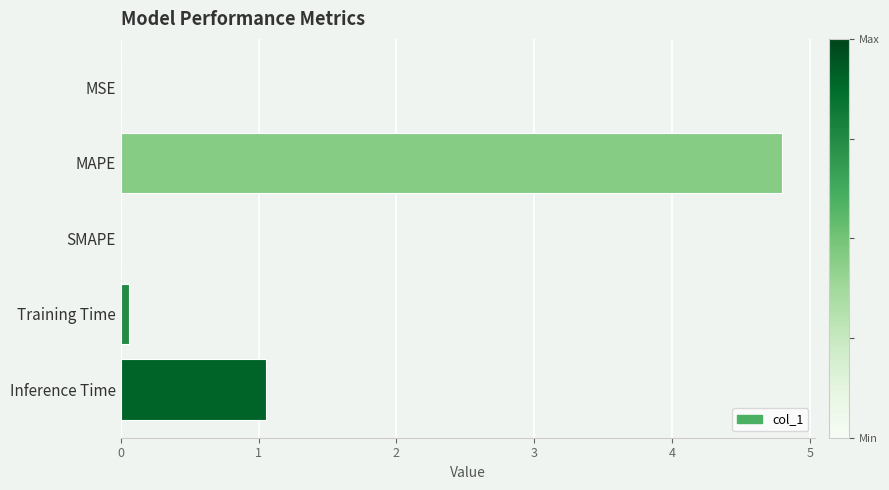

Which has a higher value, MSE or MAPE?

MAPE